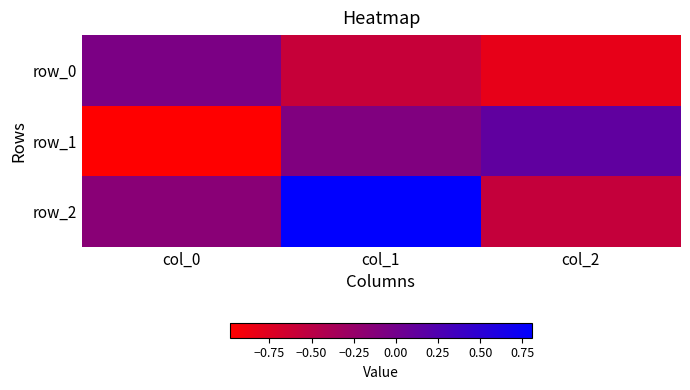

At col_0, list the series in order from smallest to largest.

row_1, row_2, row_0